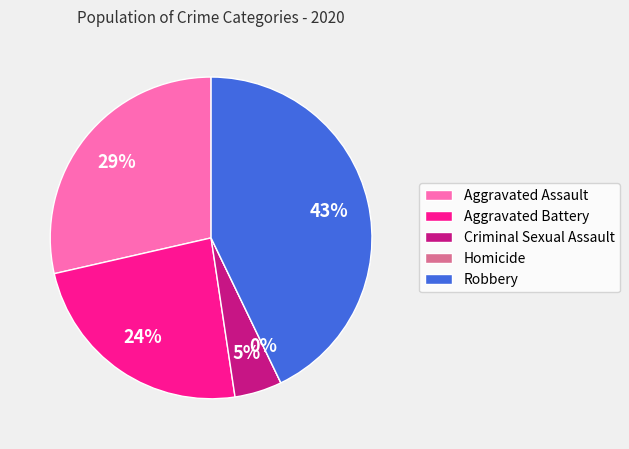

Is it true that Homicide is 0% of the pie?

True